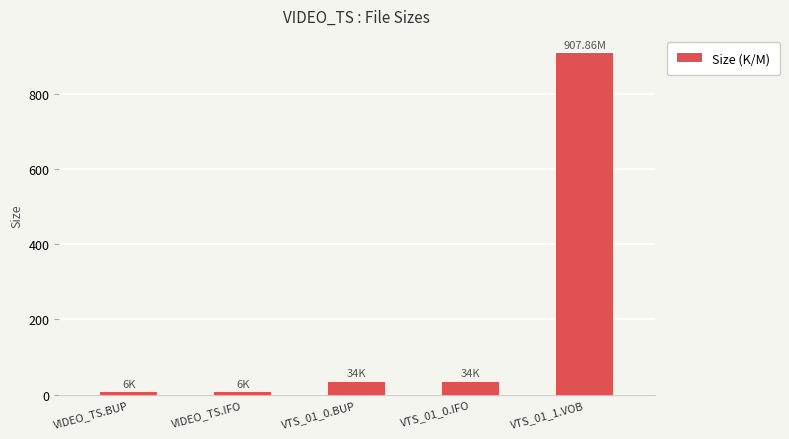

Reading left to right, list all the values displayed in this chart.

6.0	6.0	34.0	34.0	907.9